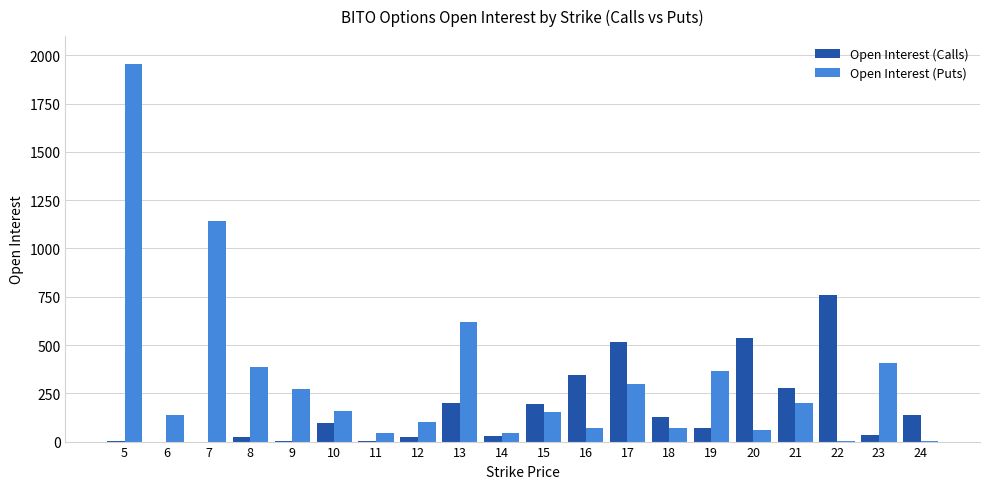

The value of Open Interest (Puts) at 7 is 1142. True or false?

True